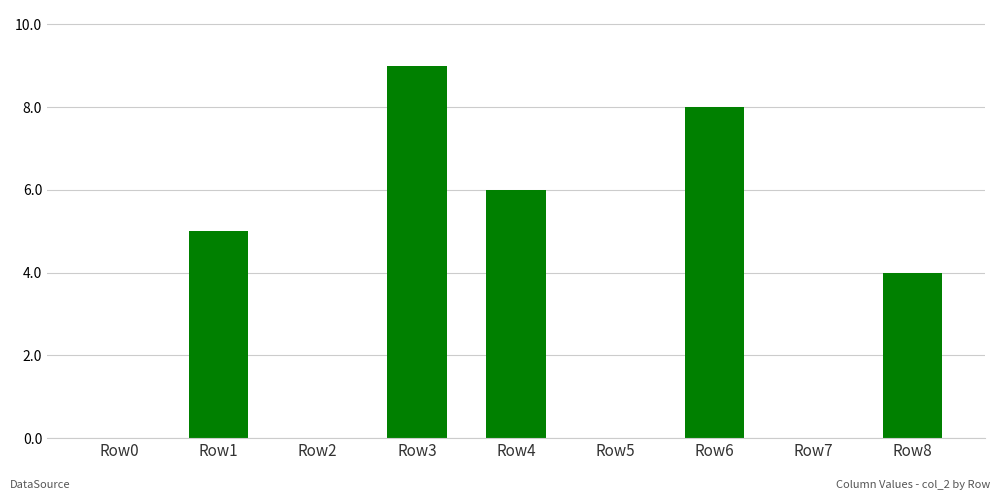

How many series are shown in this chart?

1